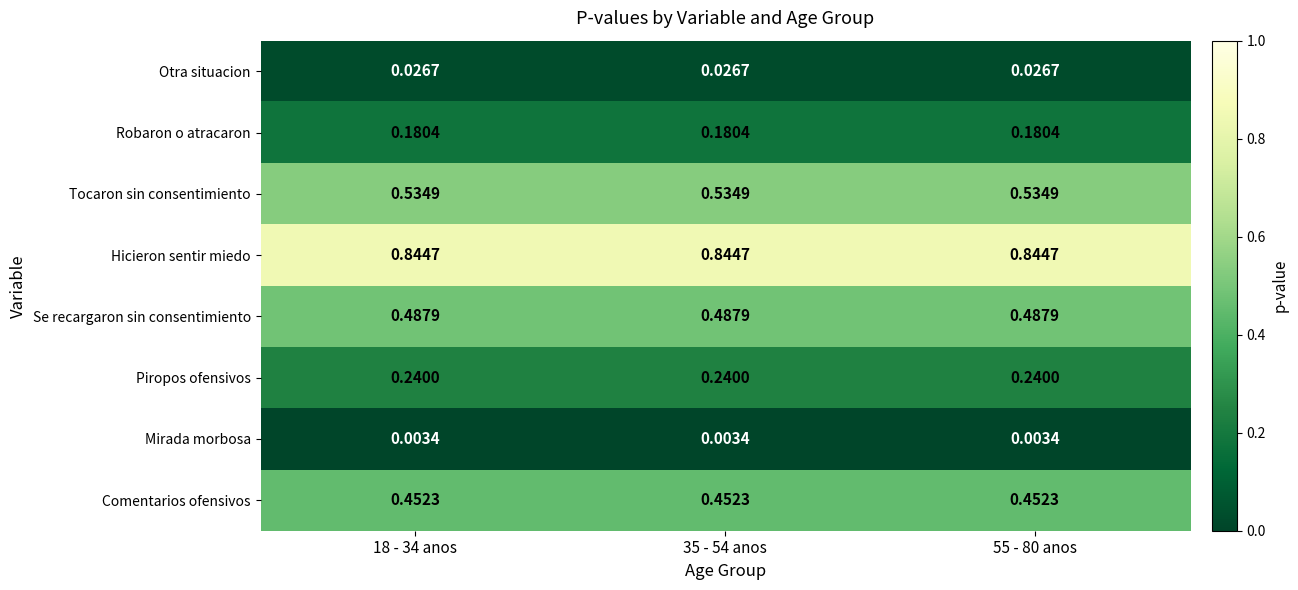

Rank the series by their maximum value, from lowest to highest.

Mirada morbosa, Otra situacion, Robaron o atracaron, Piropos ofensivos, Comentarios ofensivos, Se recargaron sin consentimiento, Tocaron sin consentimiento, Hicieron sentir miedo